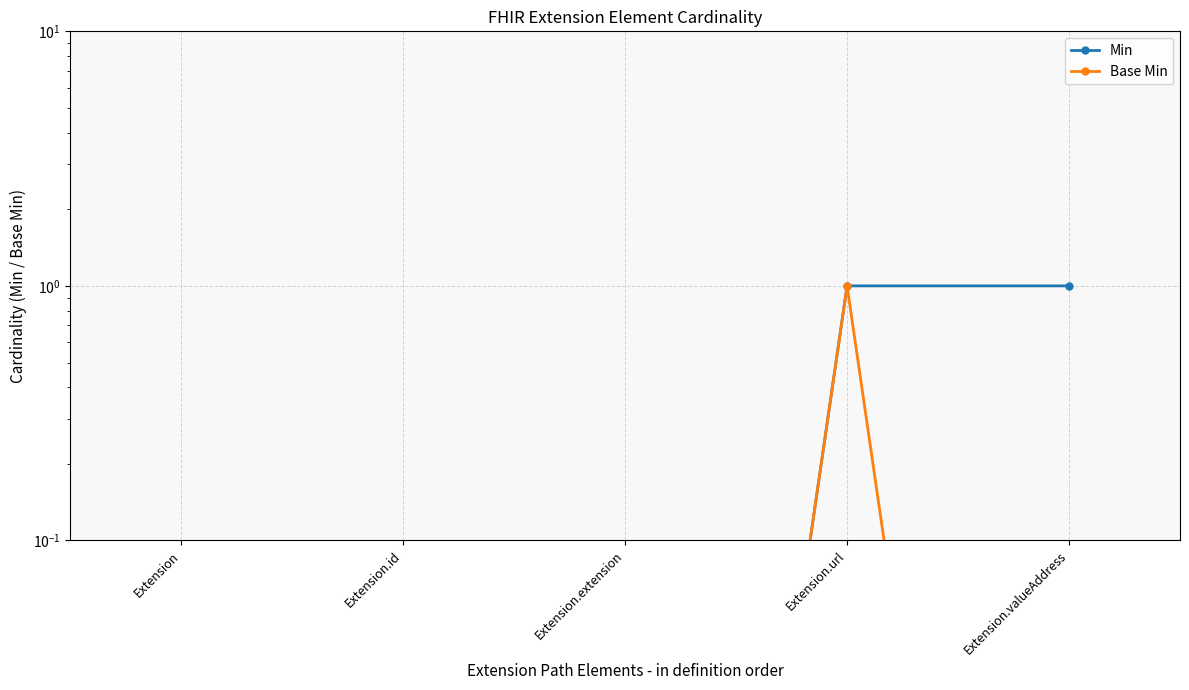

At which label does Min reach its minimum?

Extension